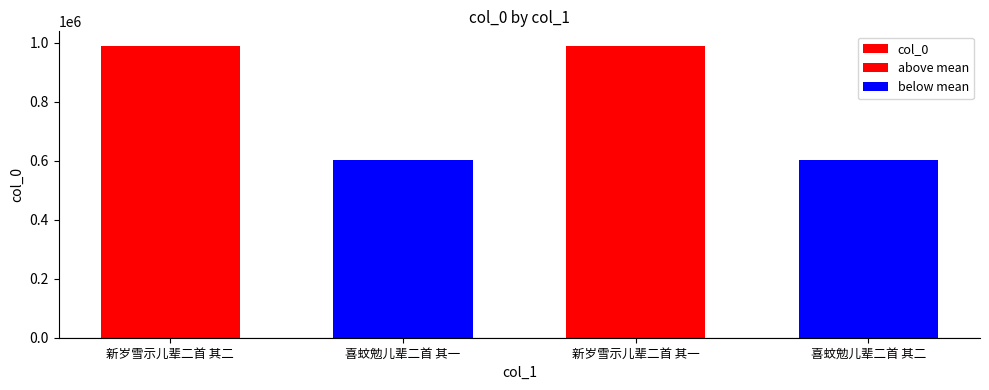

What value does the data have at 新岁雪示儿辈二首 其一, to the nearest 50?

989300